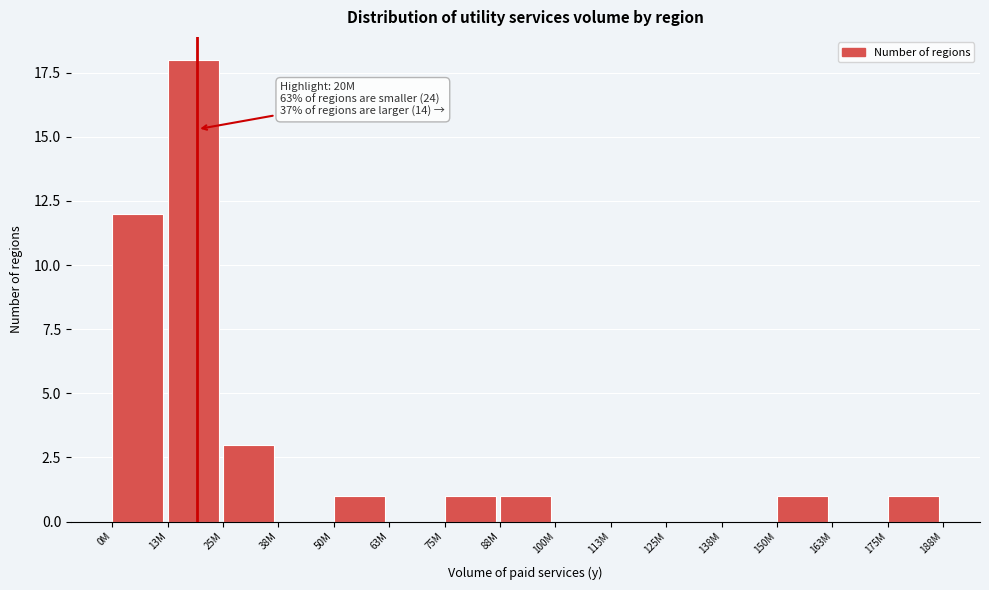

Reading left to right, extract all data points from this chart.

0M=12	13M=18	25M=3	38M=0	50M=1	63M=0	75M=1	88M=1	100M=0	113M=0	125M=0	138M=0	150M=1	163M=0	175M=1